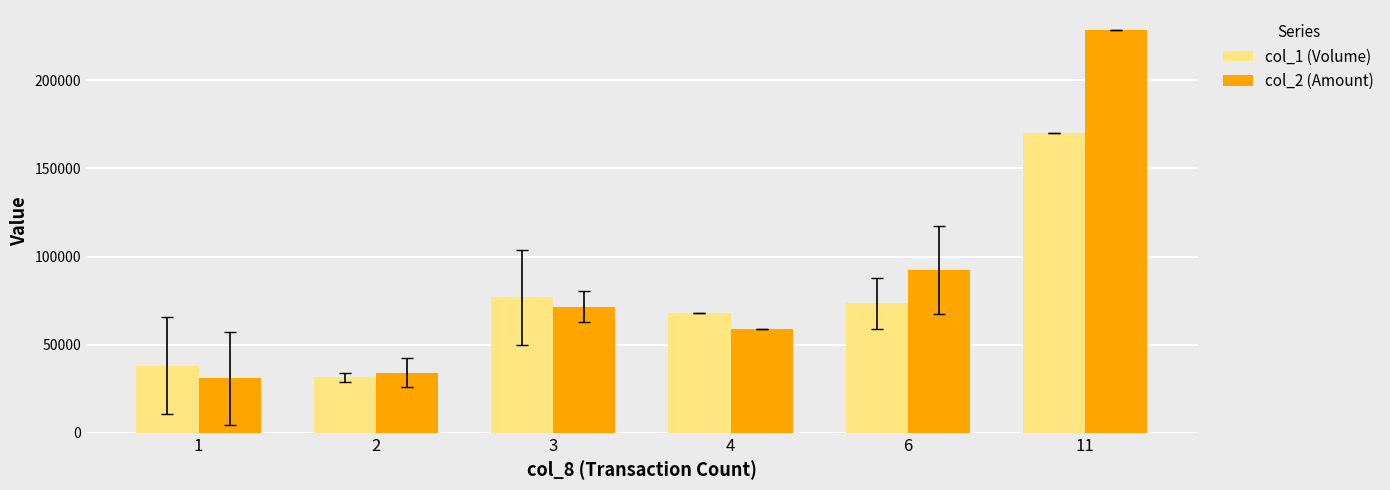

Rank the series by their maximum value, from lowest to highest.

col_1 (Volume), col_2 (Amount)